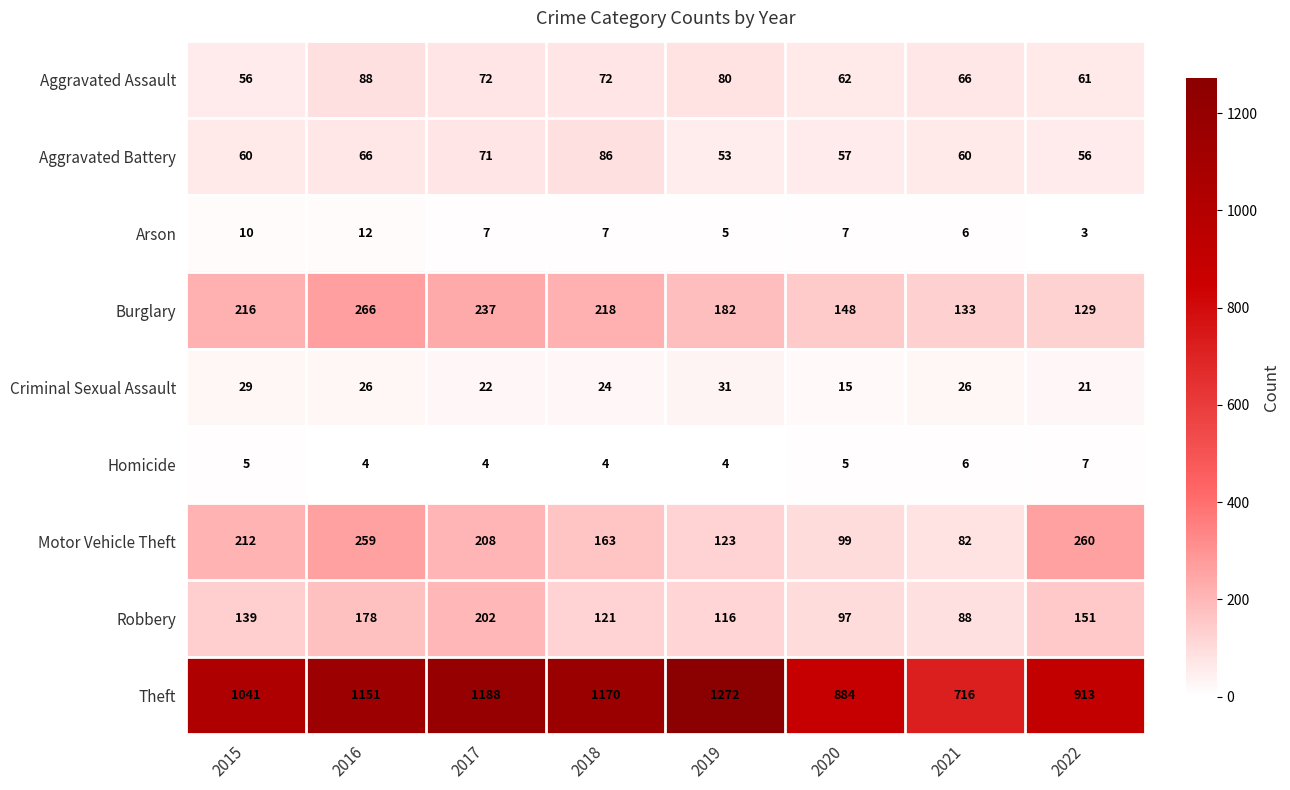

At which category is the sum across all series the highest?

2016